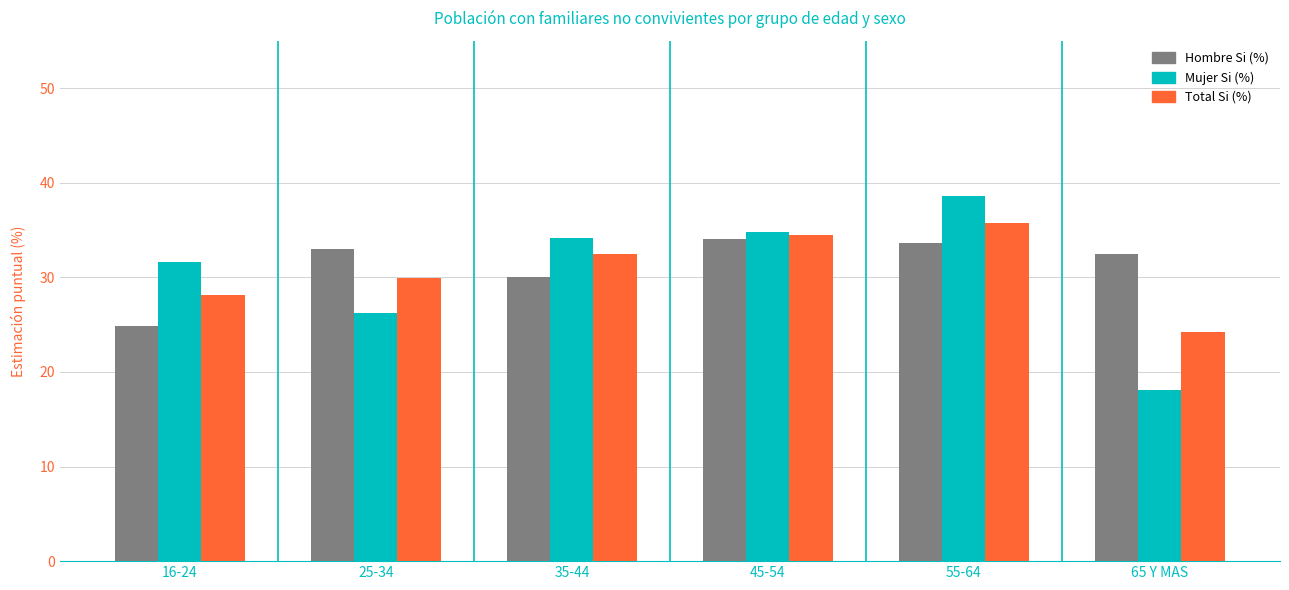

What is the sum of the Mujer Si (%) values at 45-54 and 65 Y MAS?

52.9